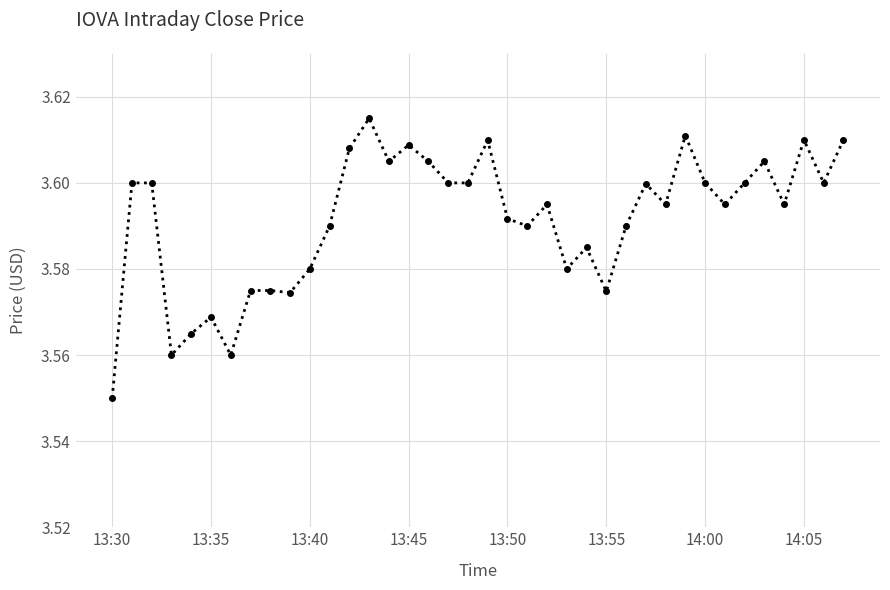

Count the values in the range 3 to 4.

38